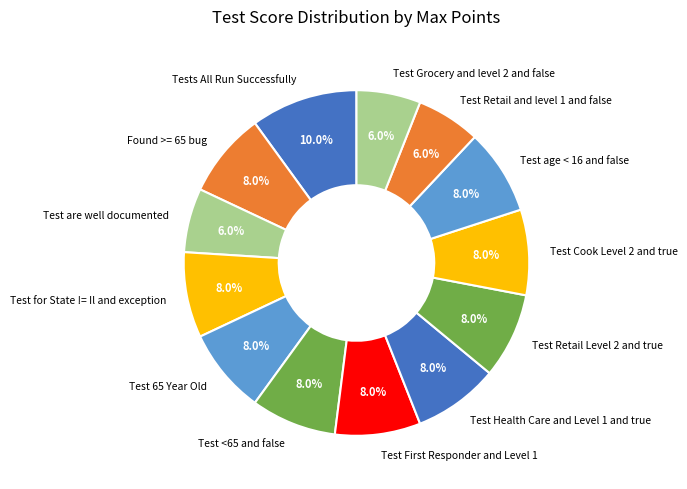

Is there any slice that represents more than half of the pie?

No